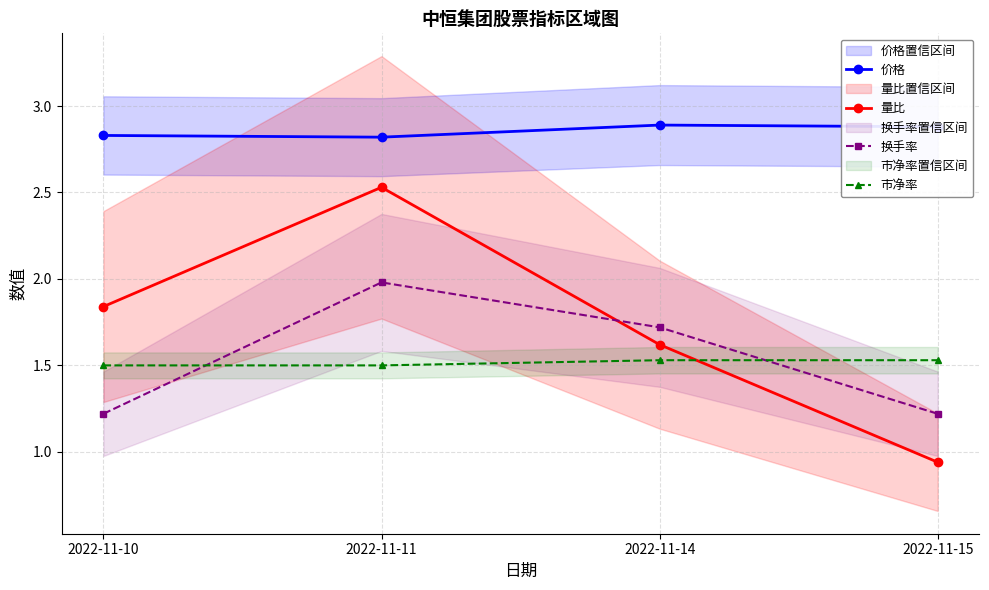

Reading left to right, transcribe all the data shown in this chart.

价格: 2022-11-10=2.8	2022-11-11=2.8	2022-11-14=2.9	2022-11-15=2.9
量比: 2022-11-10=1.8	2022-11-11=2.5	2022-11-14=1.6	2022-11-15=0.9
换手率: 2022-11-10=1.2	2022-11-11=2.0	2022-11-14=1.7	2022-11-15=1.2
市净率: 2022-11-10=1.5	2022-11-11=1.5	2022-11-14=1.5	2022-11-15=1.5